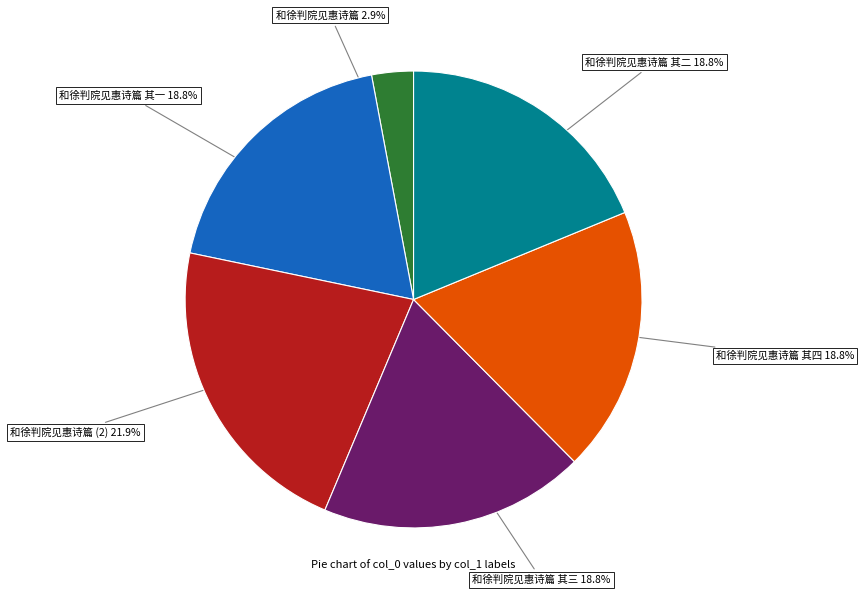

Count the number of slices in the pie.

6